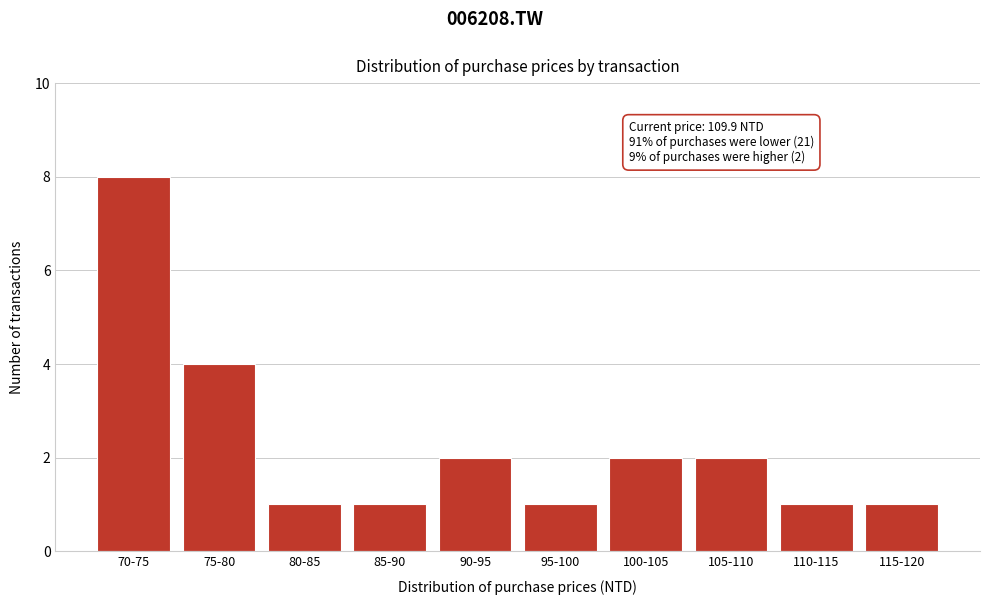

Reading right to left, what are all the values shown in this chart?

115-120=1	110-115=1	105-110=2	100-105=2	95-100=1	90-95=2	85-90=1	80-85=1	75-80=4	70-75=8